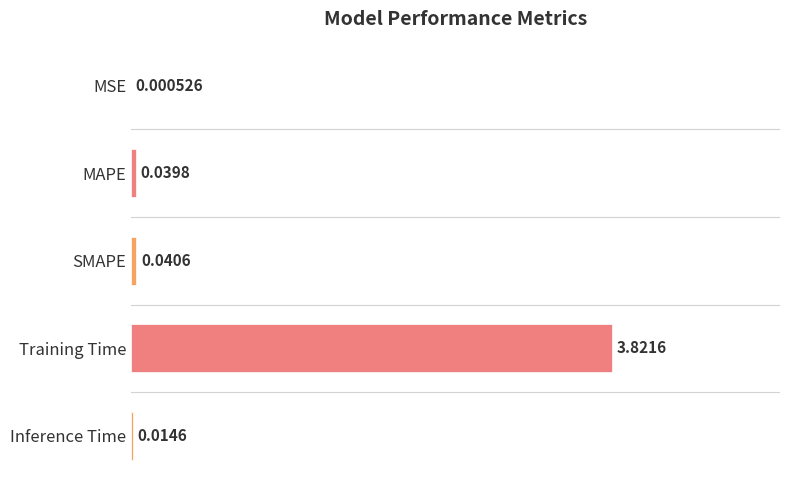

What is the sum of all values?

1.0